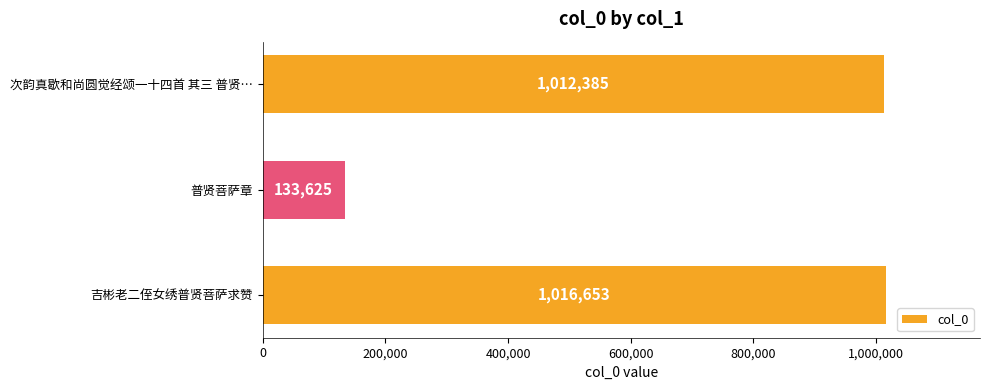

Reading top to bottom, what are all the values shown in this chart?

1012385	133625	1016653